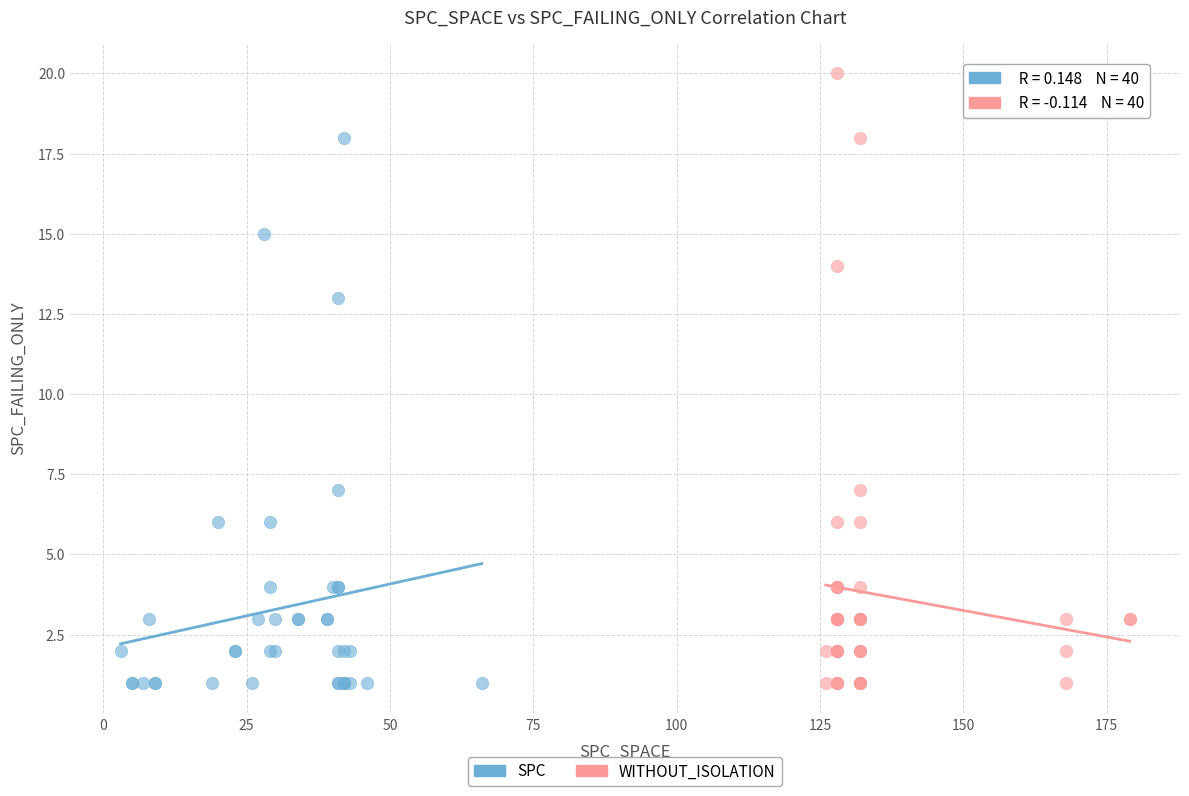

What are all the series names shown in the legend?

SPC, WITHOUT_ISOLATION